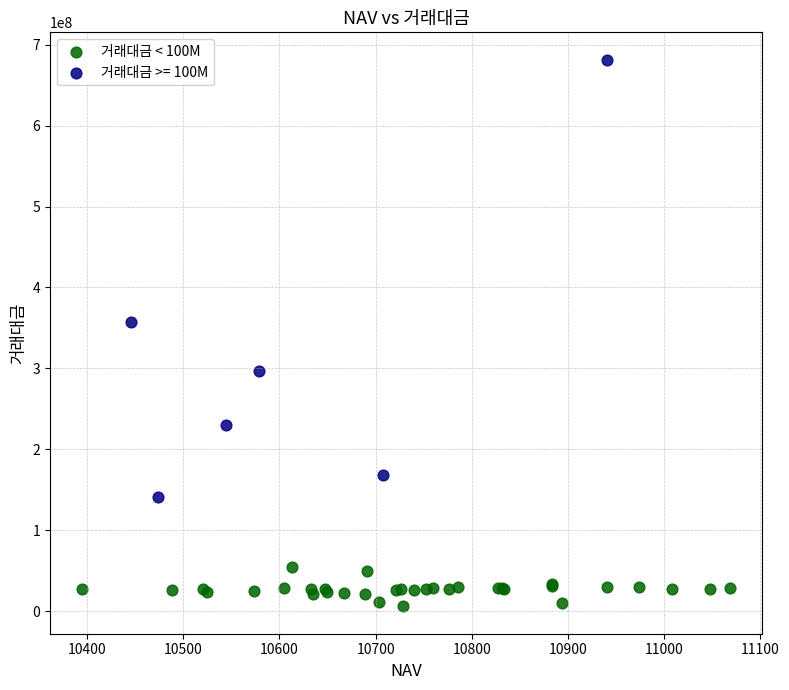

Which series has the widest spread of Y values?

거래대금 >= 100M